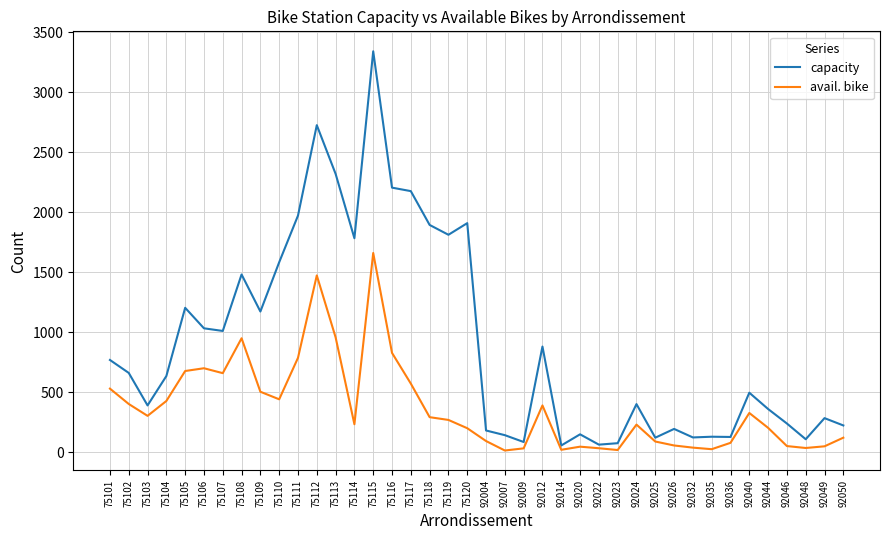

What is the sum of all capacity values?

36488